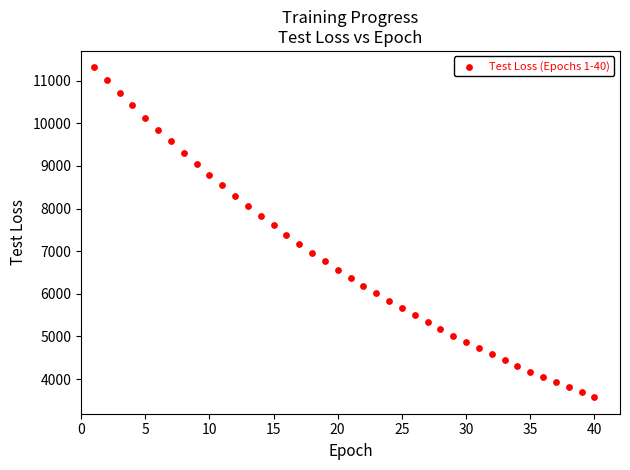

What is the range of Y values (max minus min)?

7738.6